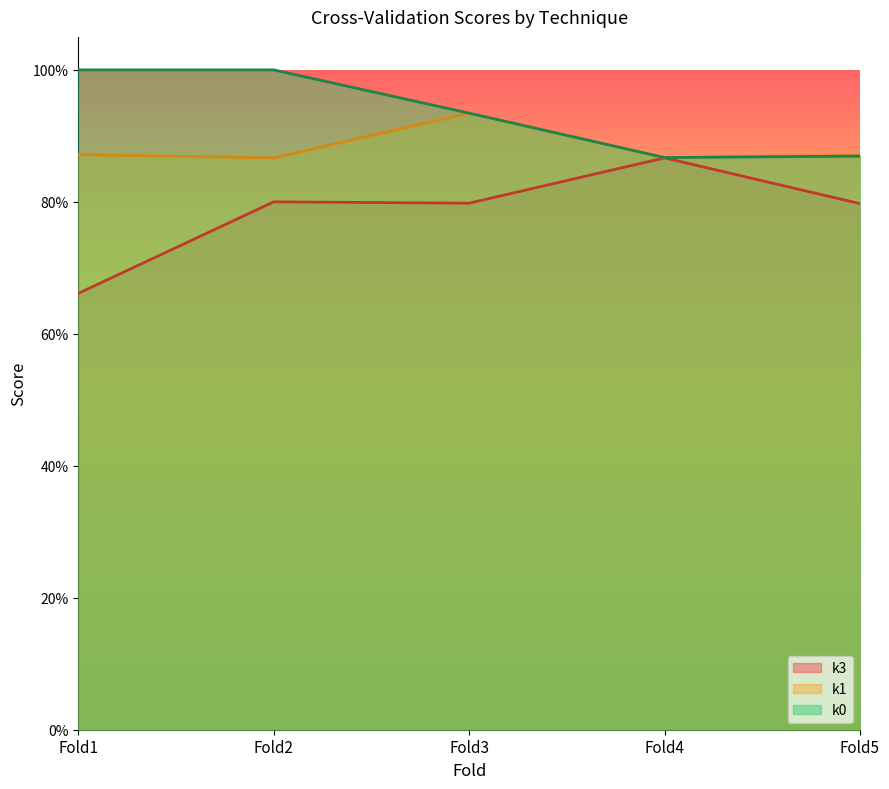

Does the chart have visible grid lines?

No